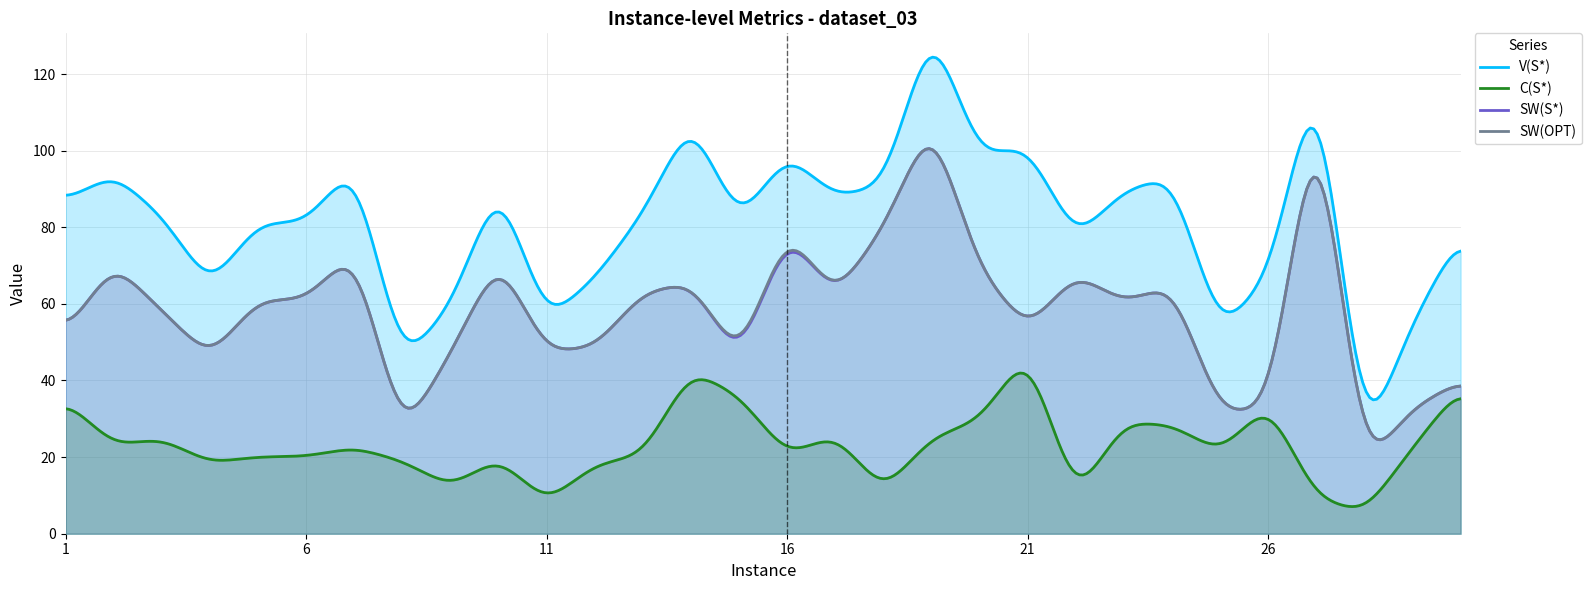

Which category has the highest value across all series?

19